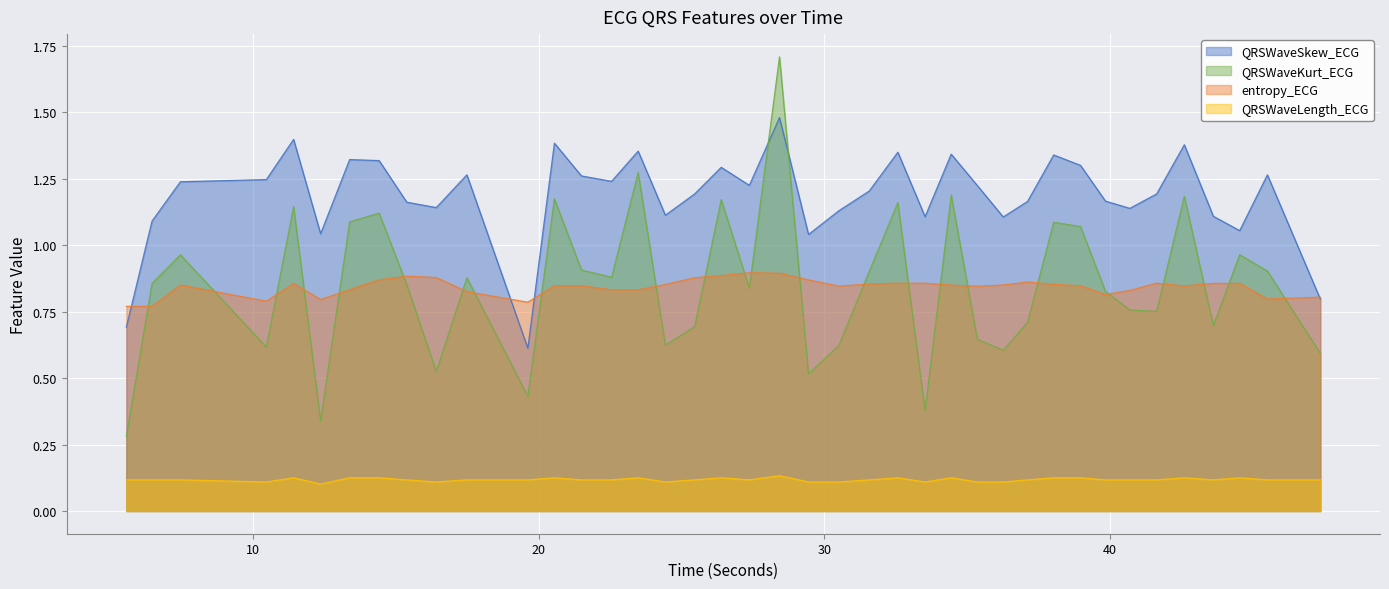

Is it true that QRSWaveKurt_ECG equals 0.3 at 42.59375?

False